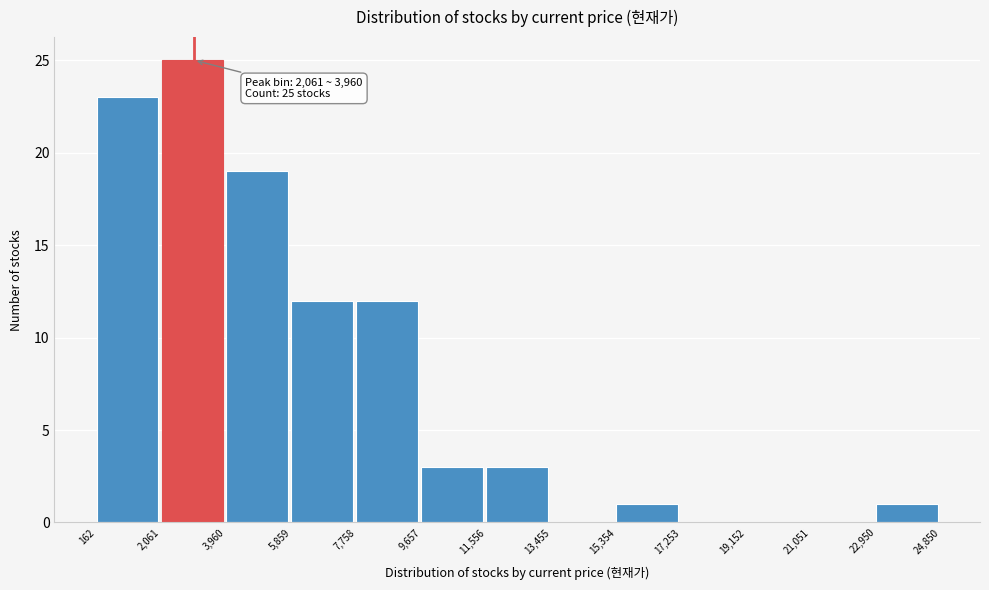

Over which range of the x-axis is the bar tallest?

2,061 to 3,960